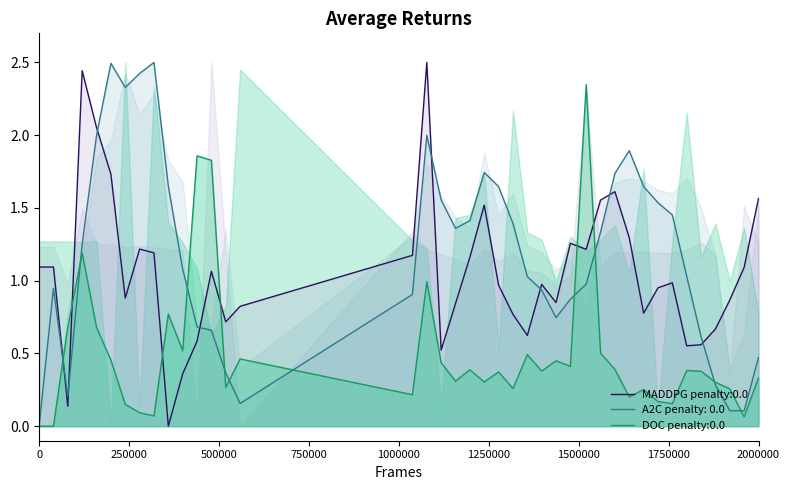

Reading left to right, extract all data points from this chart.

path_velocity_dot: 1.1	1.1	0.1	2.4	2.1	1.7	0.9	1.2	1.2	0.0	0.4	0.6	1.1	0.7	0.8	1.2	2.5	0.5	0.8	1.2	1.5	1.0	0.8	0.6	1.0	0.8	1.3	1.2	1.6	1.6	1.3	0.8	1.0	1.0	0.6	0.6	0.7	0.9	1.1	1.6
path_velocity: 0.0	0.9	0.2	1.3	2.0	2.5	2.3	2.4	2.5	1.6	1.1	0.7	0.7	0.4	0.2	0.9	2.0	1.6	1.4	1.4	1.7	1.6	1.4	1.0	0.9	0.7	0.9	1.0	1.3	1.7	1.9	1.6	1.5	1.5	1.0	0.6	0.3	0.1	0.1	0.5
total_accelaration: 0.0	0.0	0.7	1.2	0.7	0.5	0.2	0.1	0.1	0.8	0.5	1.9	1.8	0.3	0.5	0.2	1.0	0.4	0.3	0.4	0.3	0.4	0.3	0.5	0.4	0.4	0.4	2.3	0.5	0.4	0.2	0.3	0.2	0.2	0.4	0.4	0.3	0.3	0.1	0.3